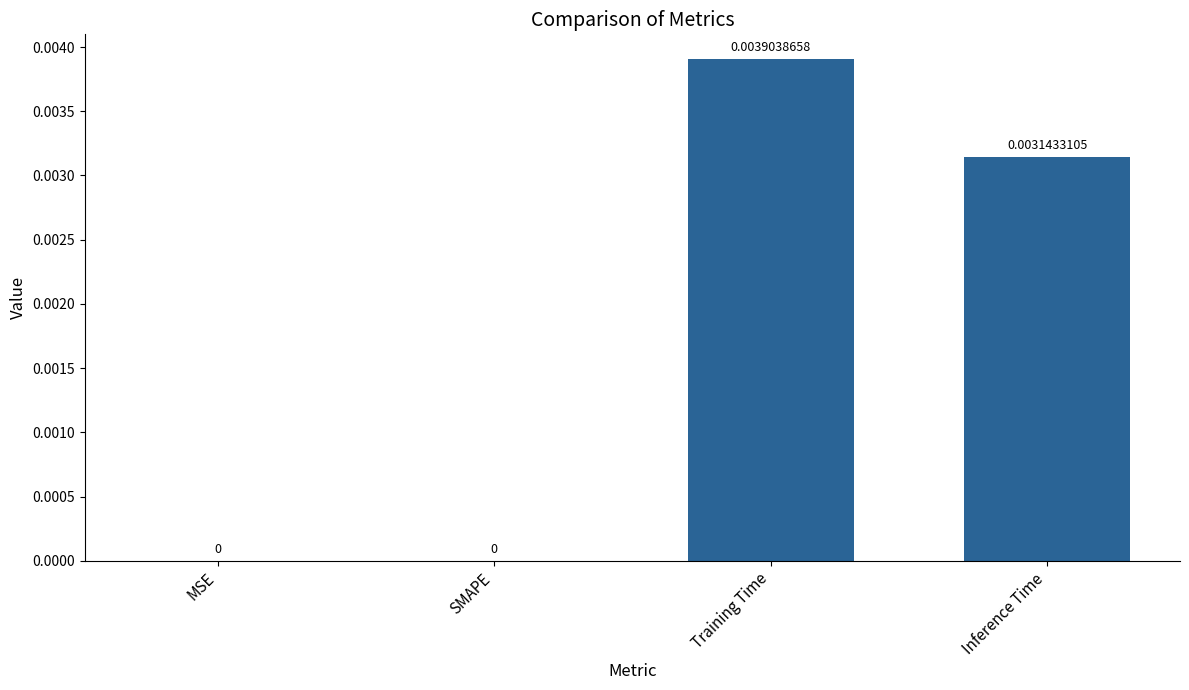

Which has a higher value, MSE or Inference Time?

Inference Time